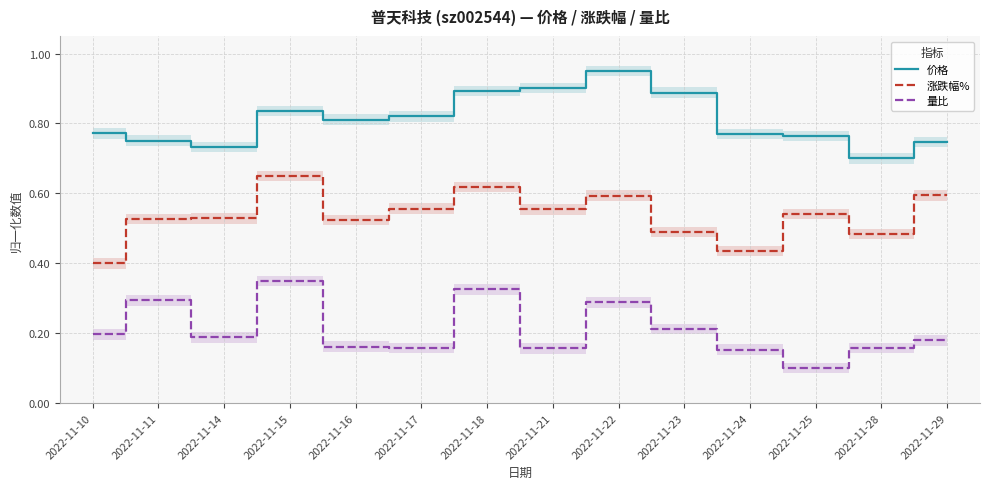

What is the sum of all 涨跌幅% values?

7.5